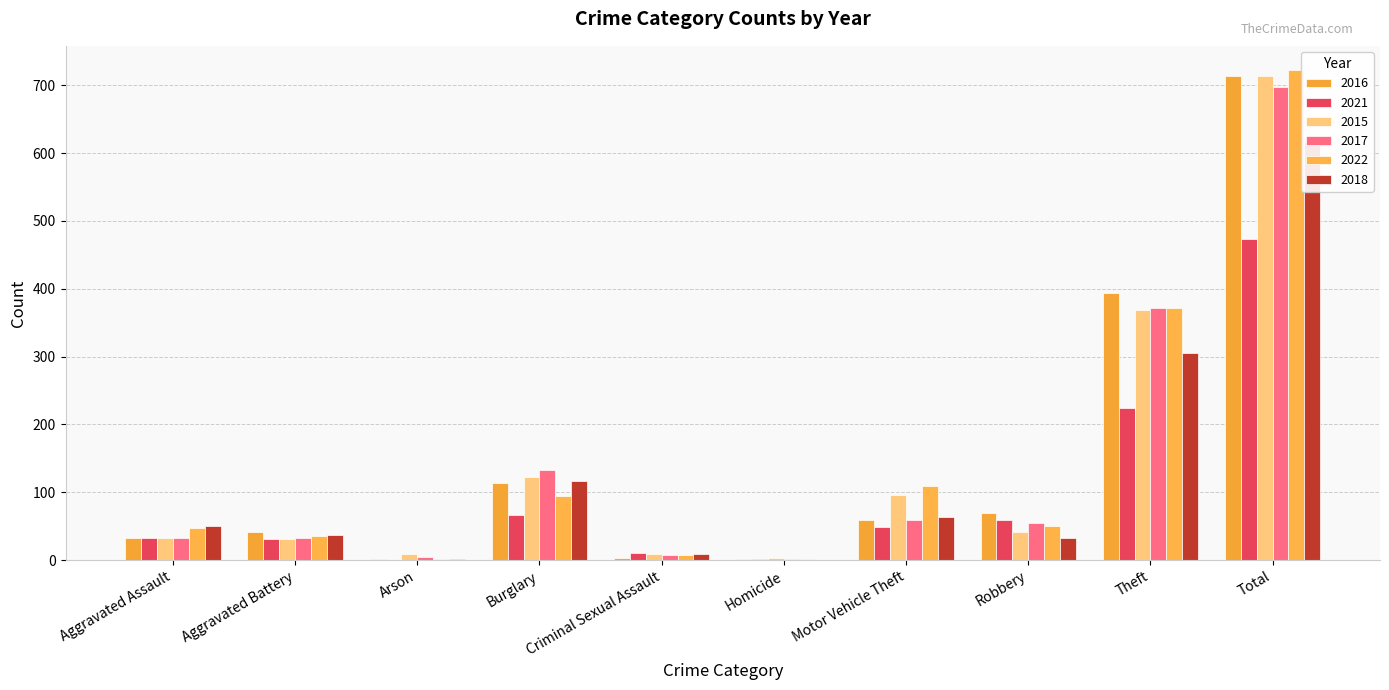

What is the average value of the 2021 series?

95